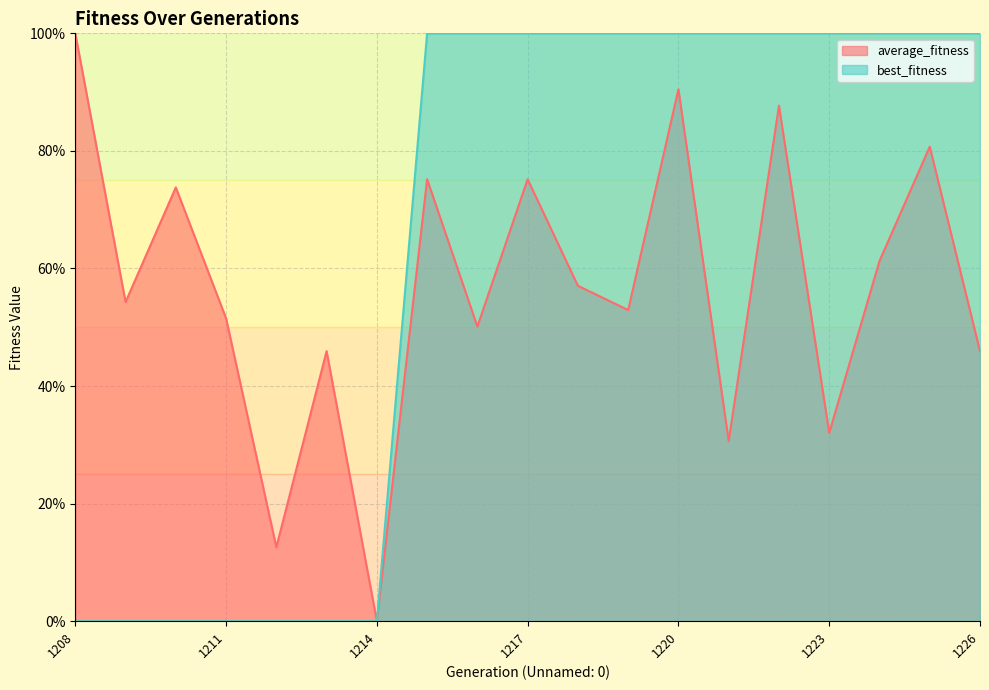

Where does the average_fitness series first go above 54?

1208